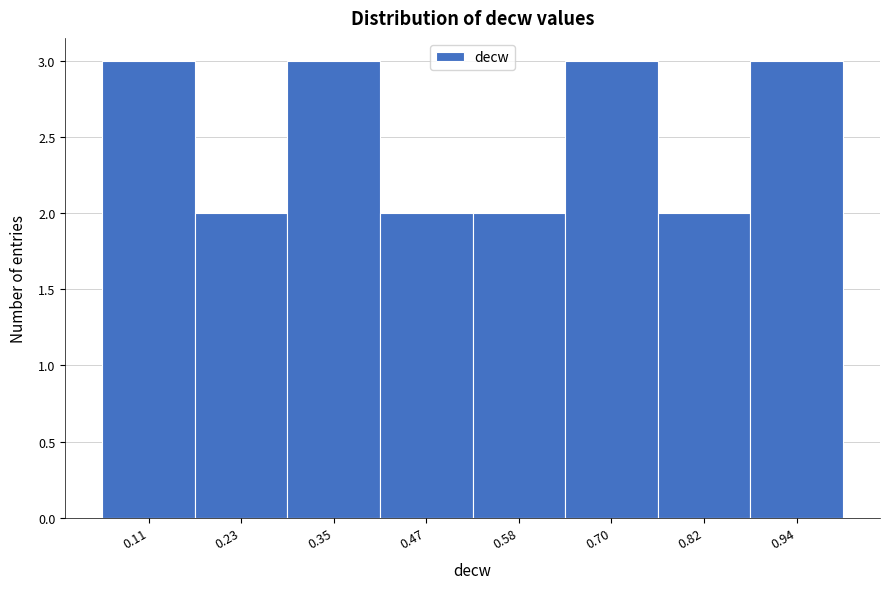

What is the height of the bar covering 0.52 to 0.64 on the x-axis? Neither the bar edges nor the heights are printed on the chart, so give them approximately, as read against the axes.

2